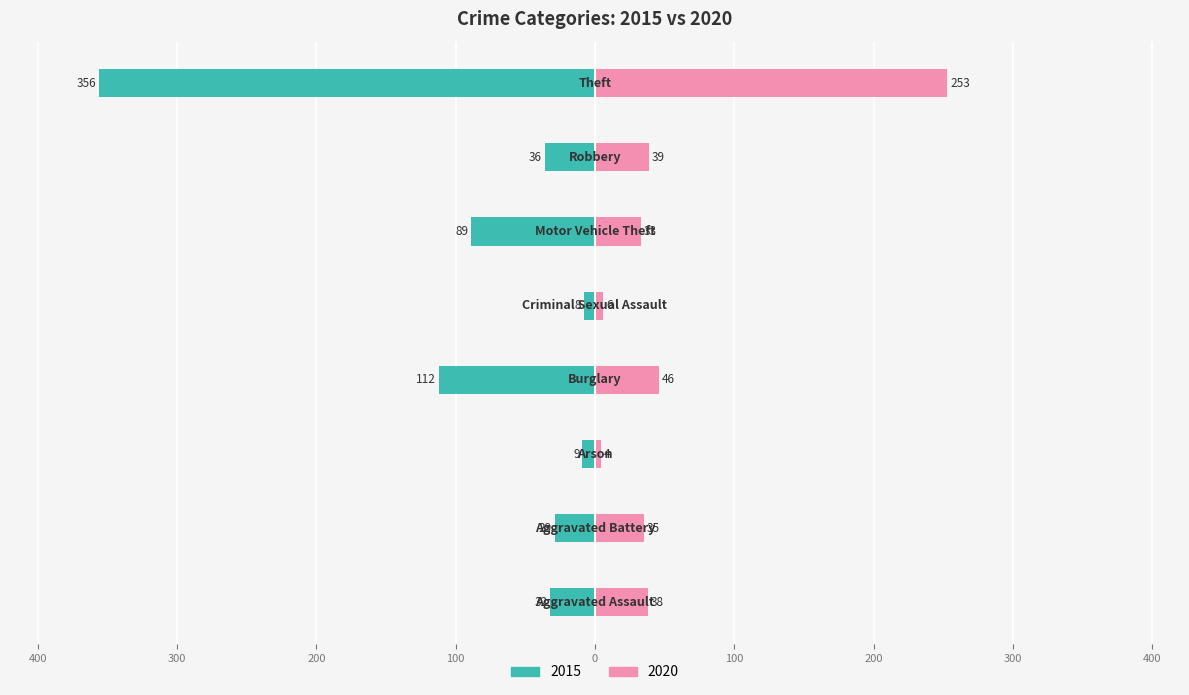

What position from the left is Criminal Sexual Assault?

5